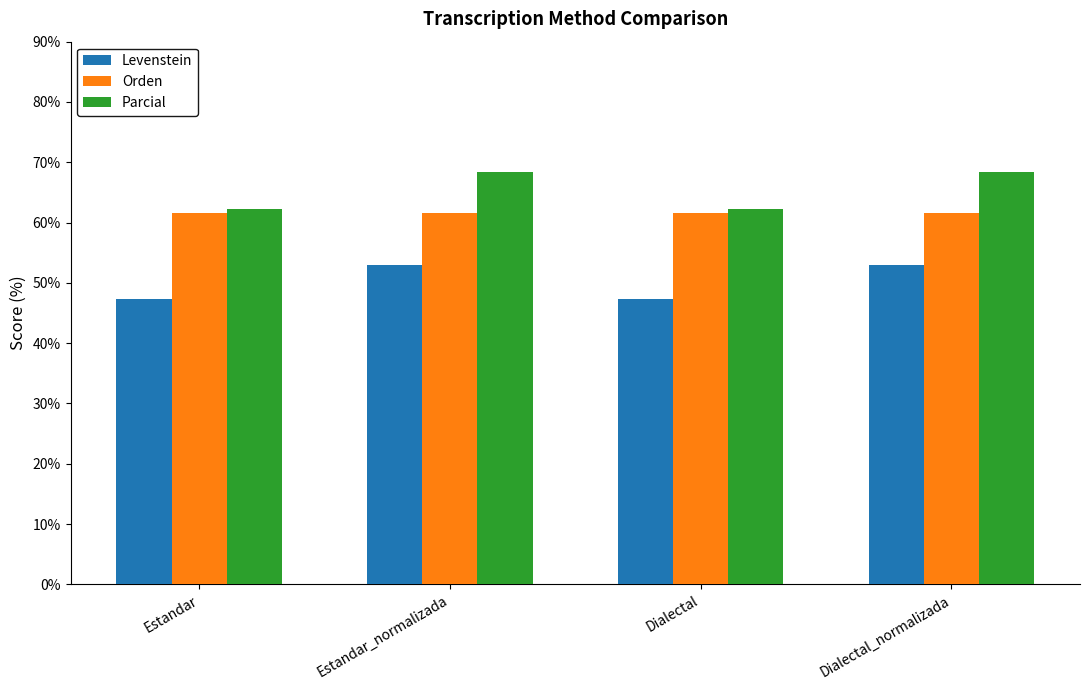

What position from the left is Estandar_normalizada?

2